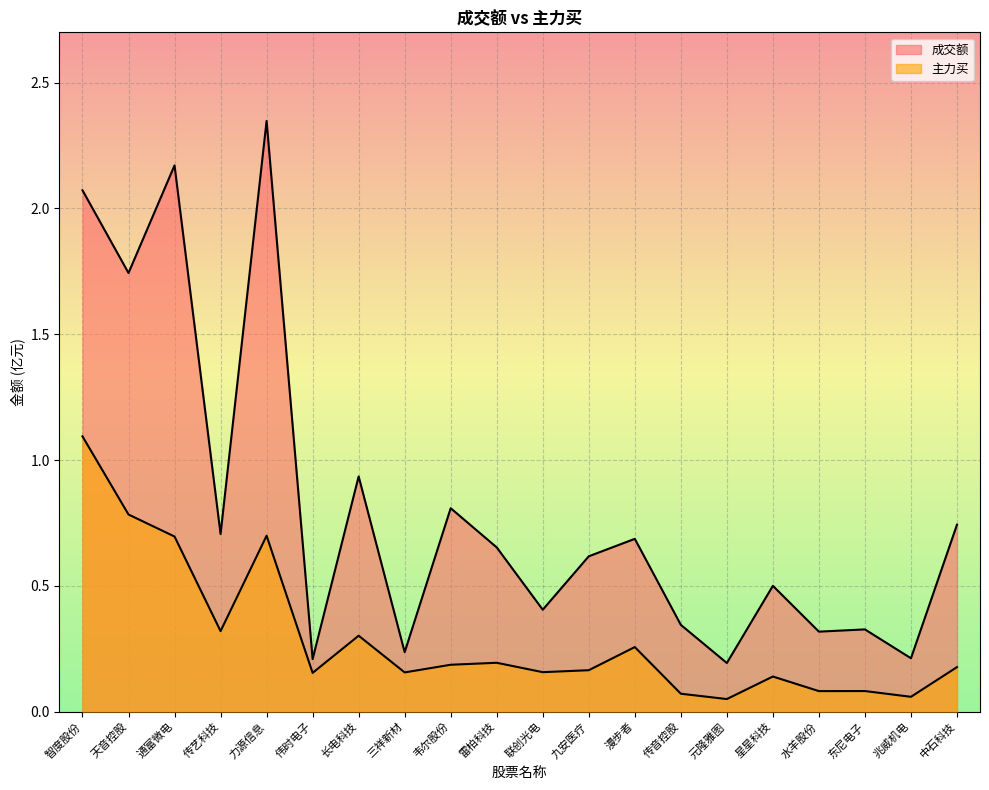

True or false: 成交额 and 主力买 cross at least once.

False